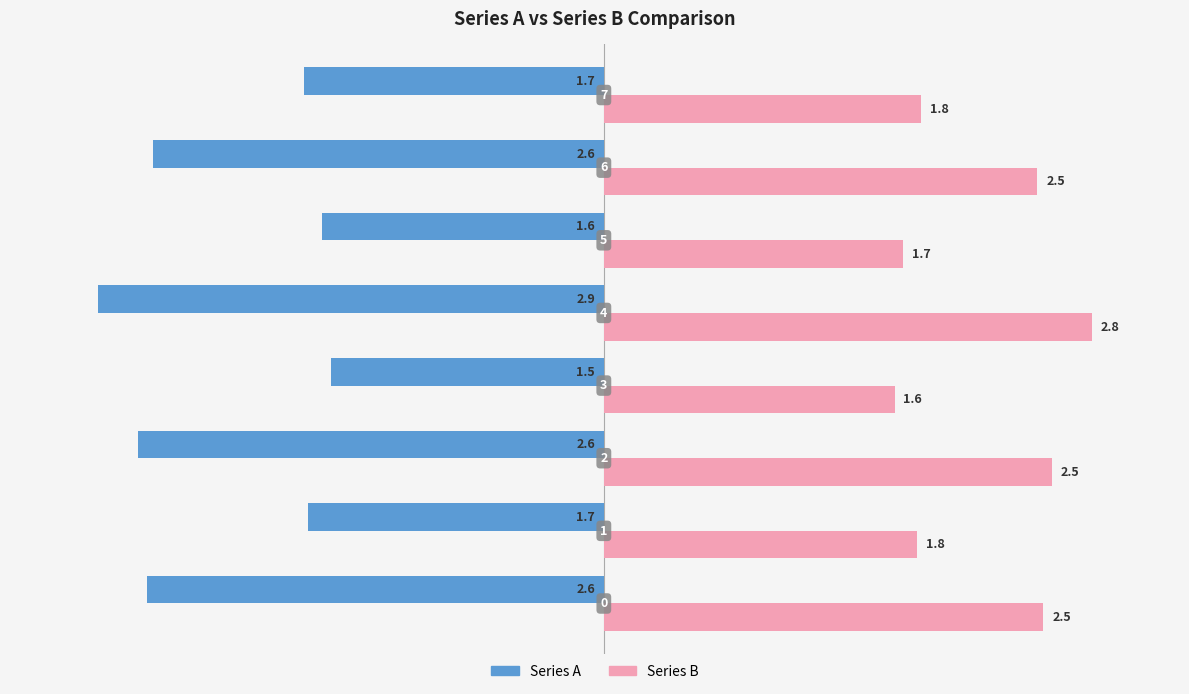

Reading left to right, list all the values displayed in this chart.

Series A: −4=-2.6	−3=-1.7	−2=-2.6	−1=-1.5	0=-2.9	1=-1.6	2=-2.6	3=-1.7
Series B: −4=2.5	−3=1.8	−2=2.5	−1=1.6	0=2.8	1=1.7	2=2.5	3=1.8